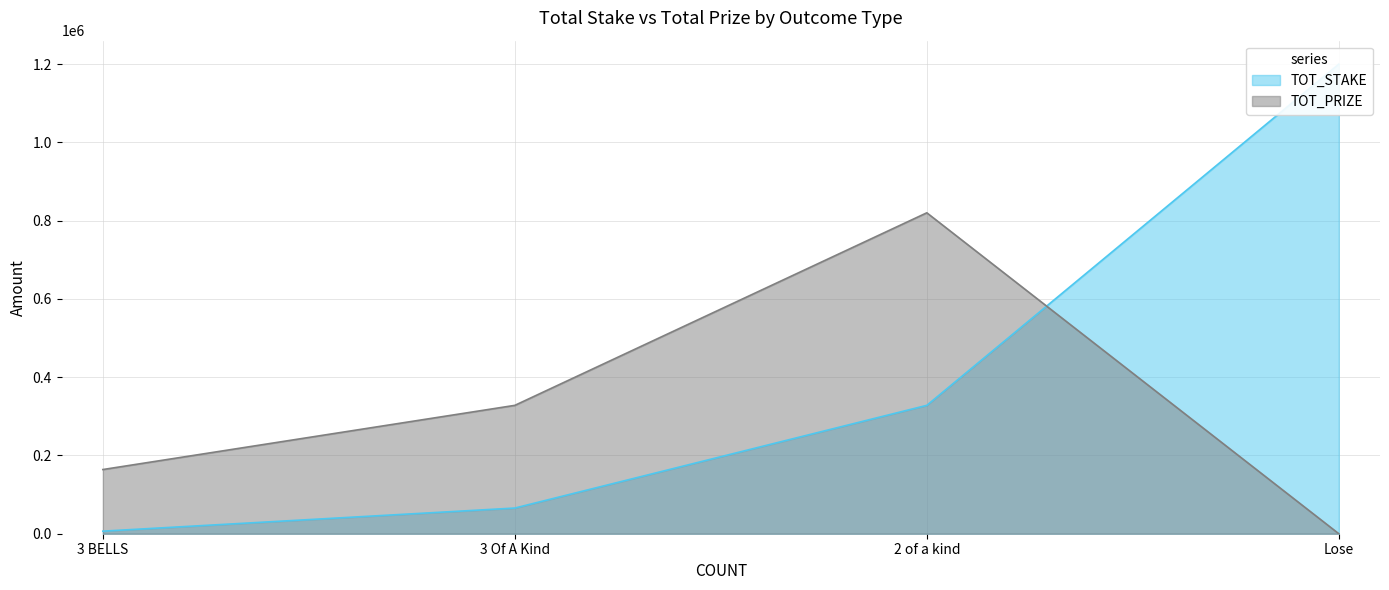

Where does the TOT_PRIZE series first go above 328000?

2 of a kind